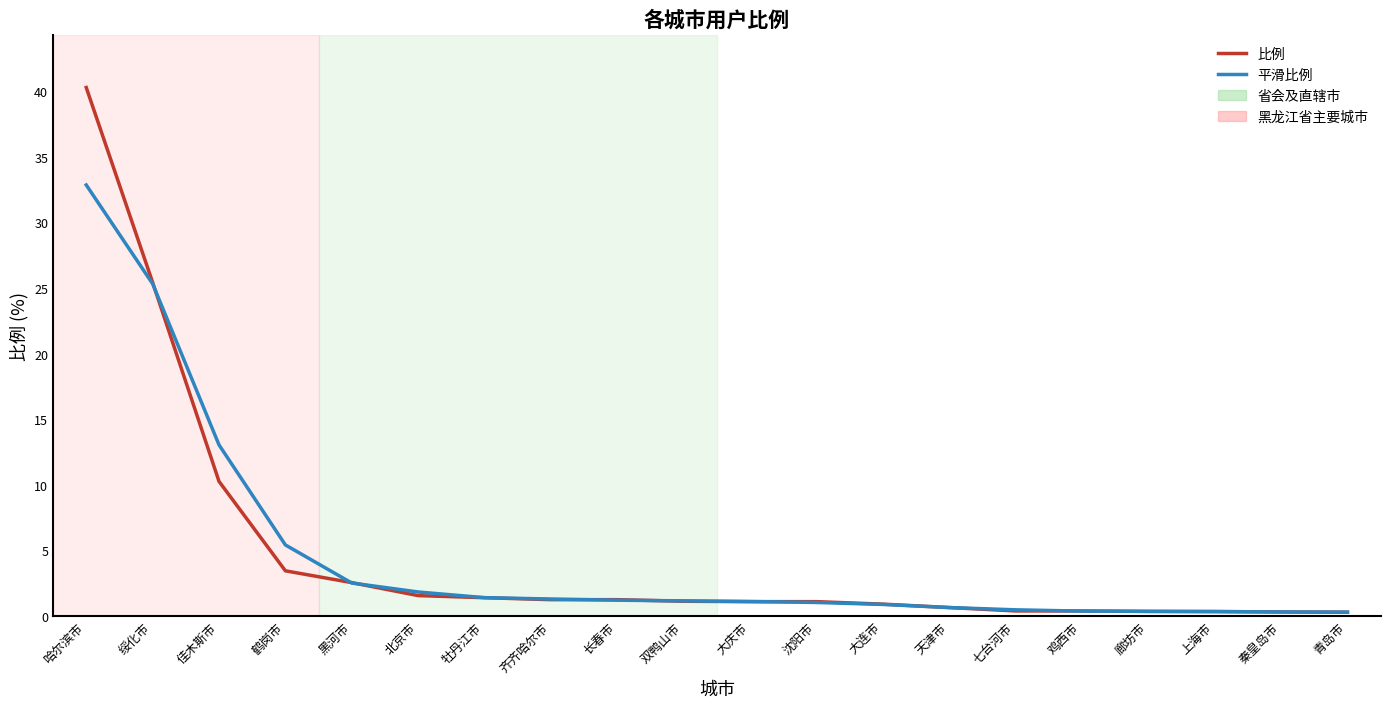

Is it true that 平滑比例 equals 9.3 at 鹤岗市?

False